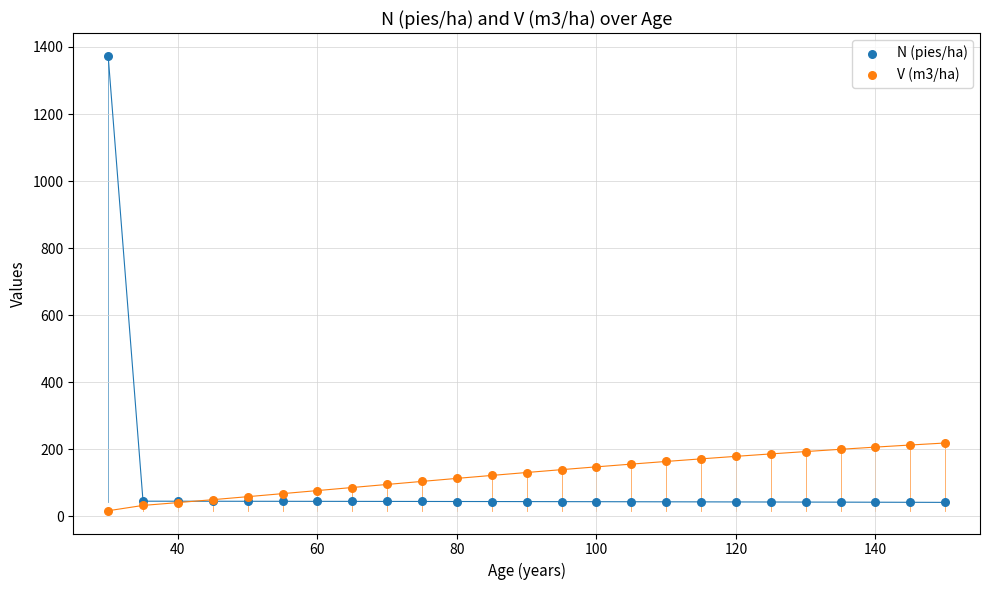

Which series has the largest Y range (max minus min)?

N (pies/ha)